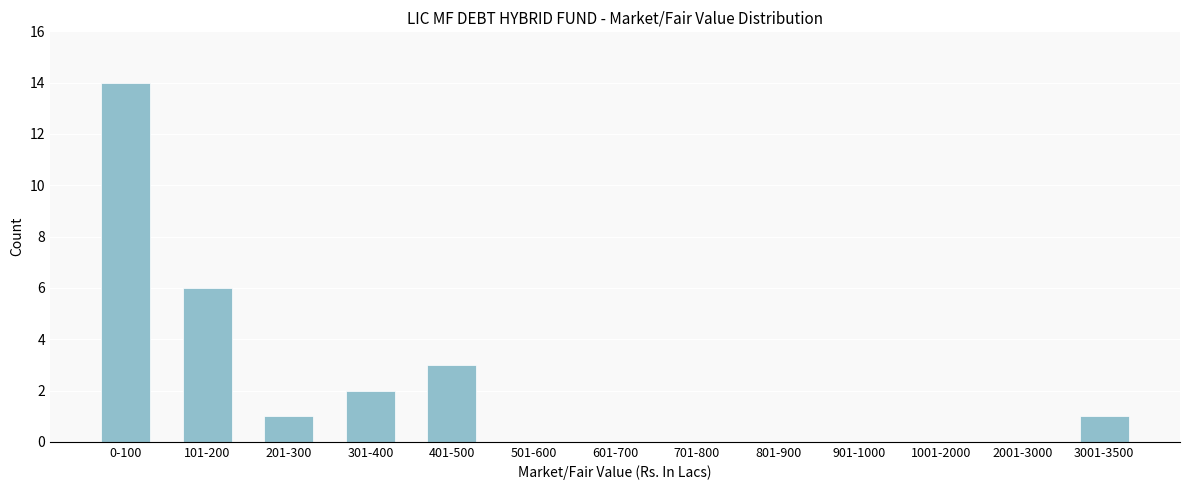

Reading left to right, transcribe all the data shown in this chart.

0-100=14	101-200=6	201-300=1	301-400=2	401-500=3	501-600=0	601-700=0	701-800=0	801-900=0	901-1000=0	1001-2000=0	2001-3000=0	3001-3500=1